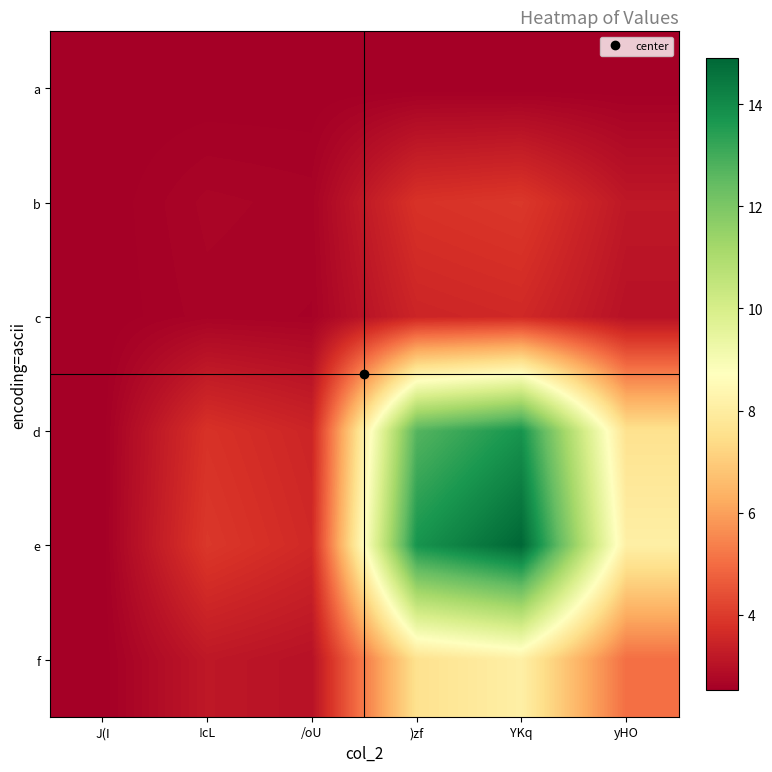

At how many categories does at least one series exceed 10?

2